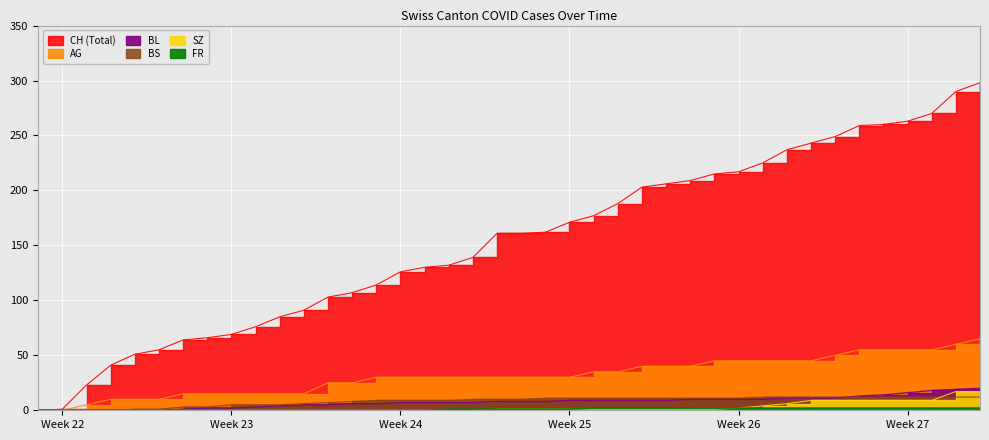

Which series has the widest spread of values?

CH